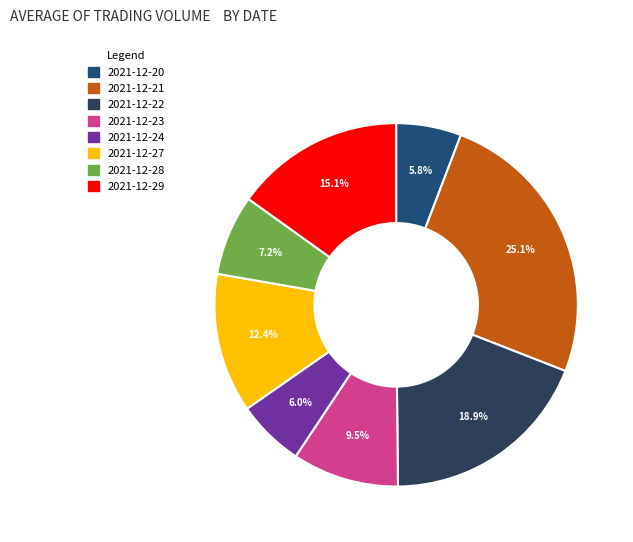

Which has a higher value, 2021-12-23 or 2021-12-24?

2021-12-23